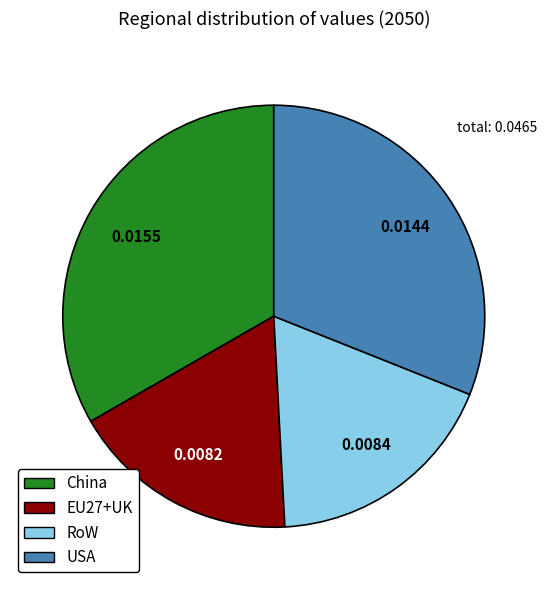

How many segments does this pie chart have?

4